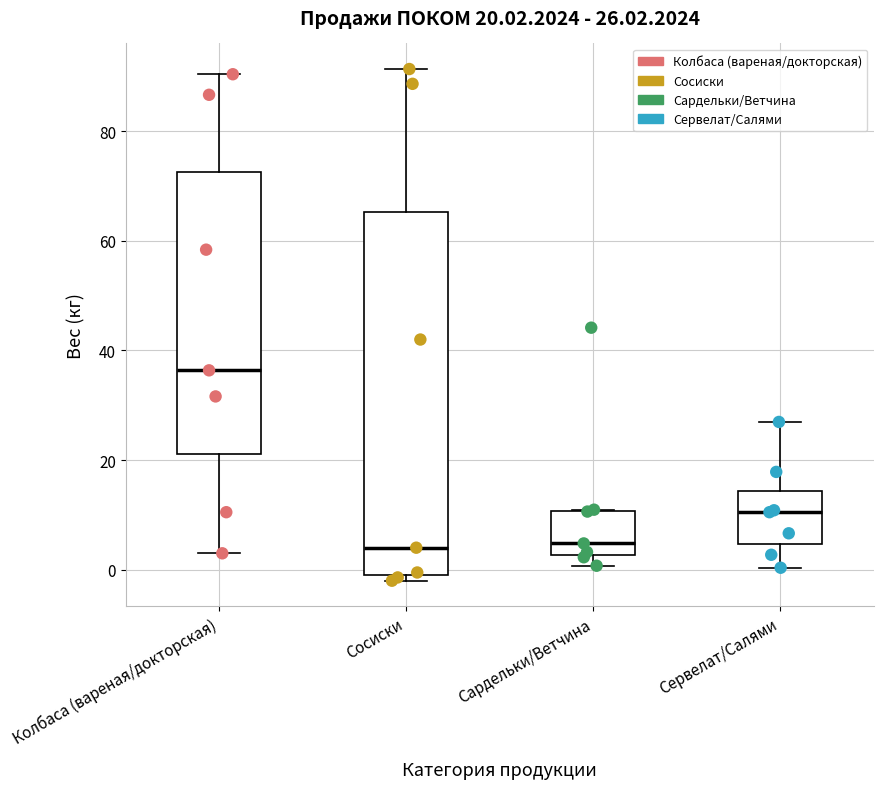

Which box is the tallest, from its lower edge to its upper edge?

Сосиски